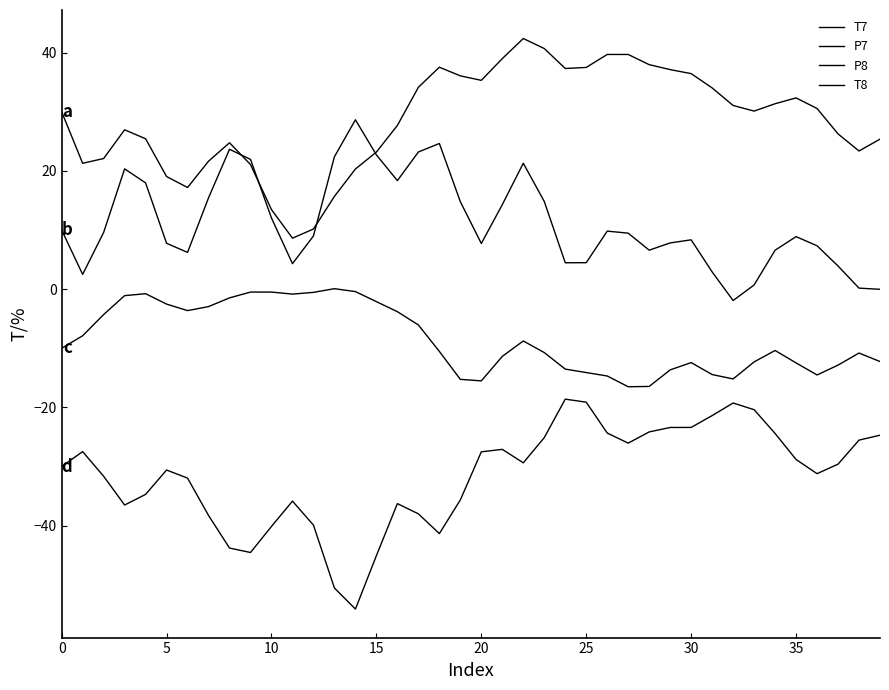

Is this an area chart (filled region under the line)?

No